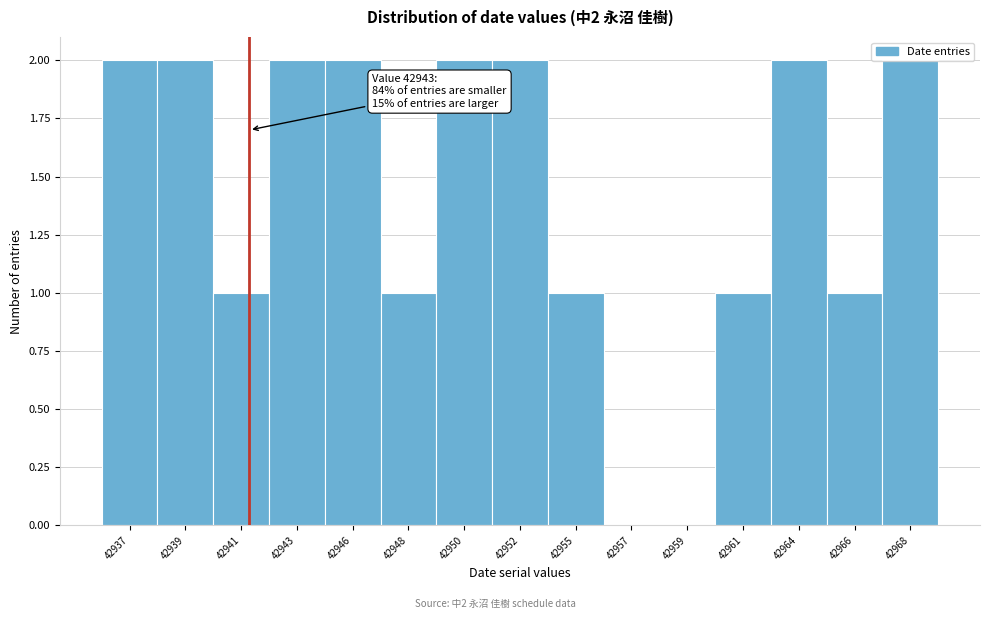

What is the sum of all values?

21